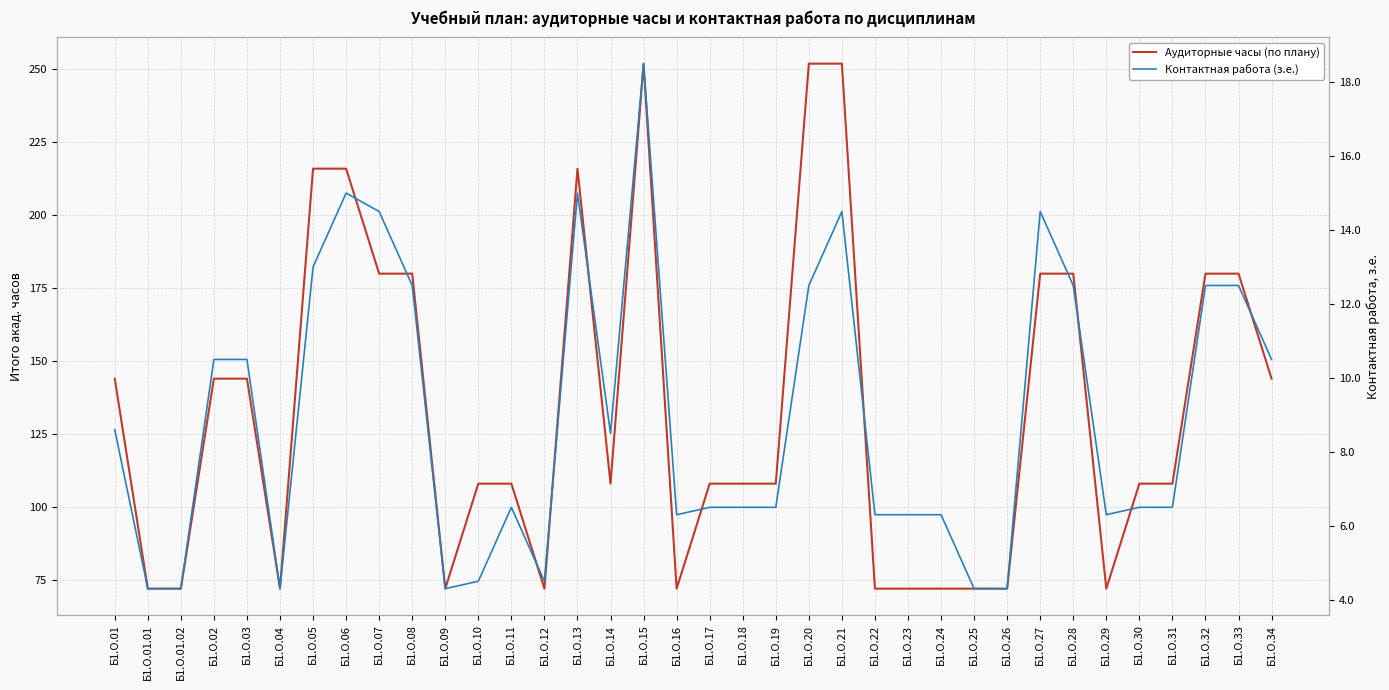

True or false: Контактная работа (з.е.) and Аудиторные часы (по плану) cross at least once.

False